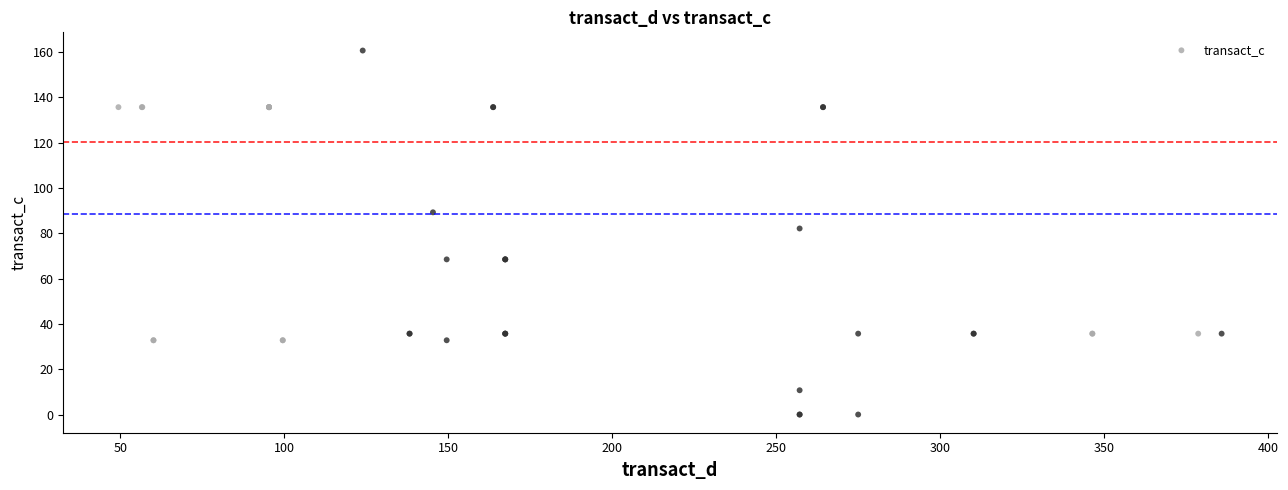

What Y value in the scatter plot is closest to 80?

82.1